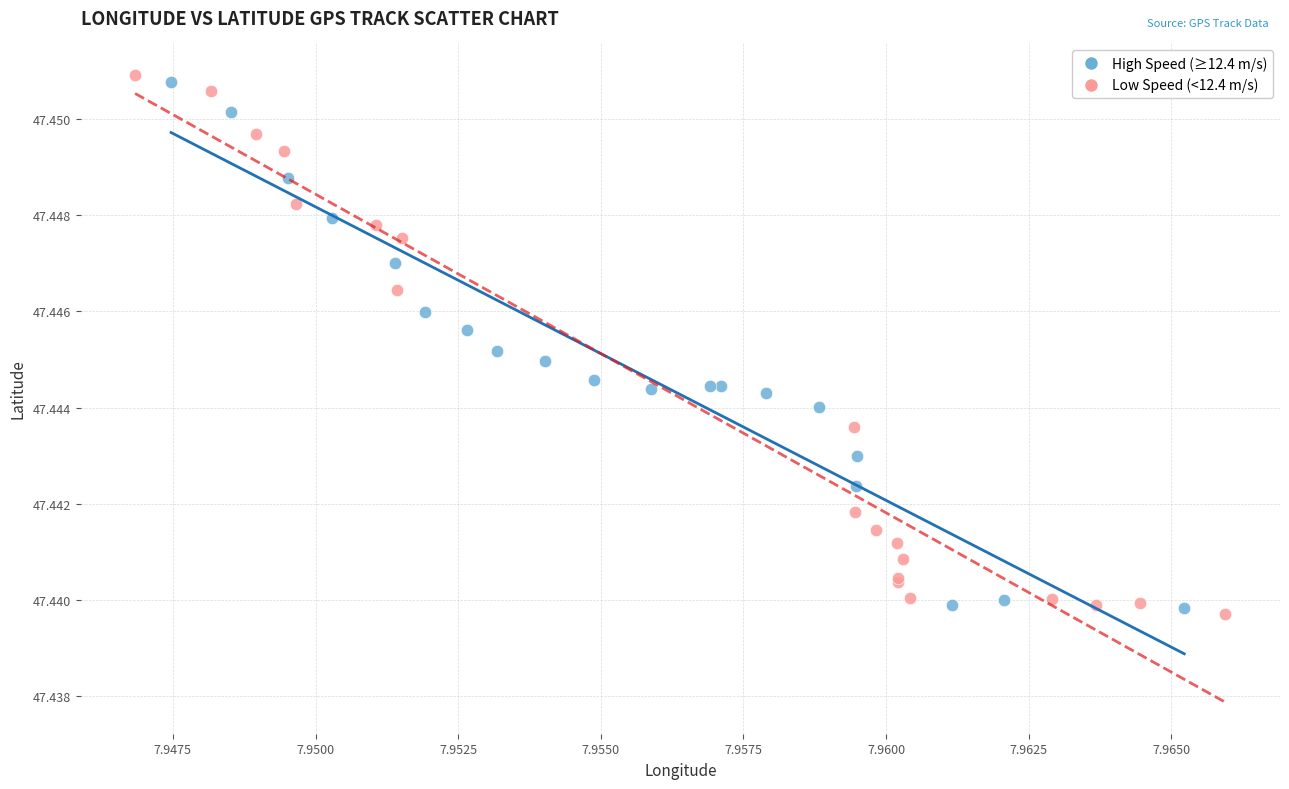

Which series contains the lowest Y value?

Low Speed (<12.4 m/s)